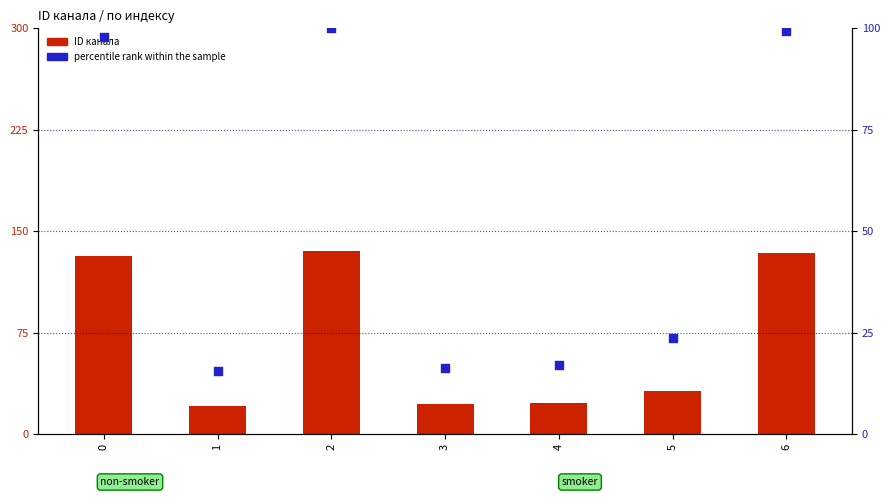

Which series has the largest total across all categories?

ID канала